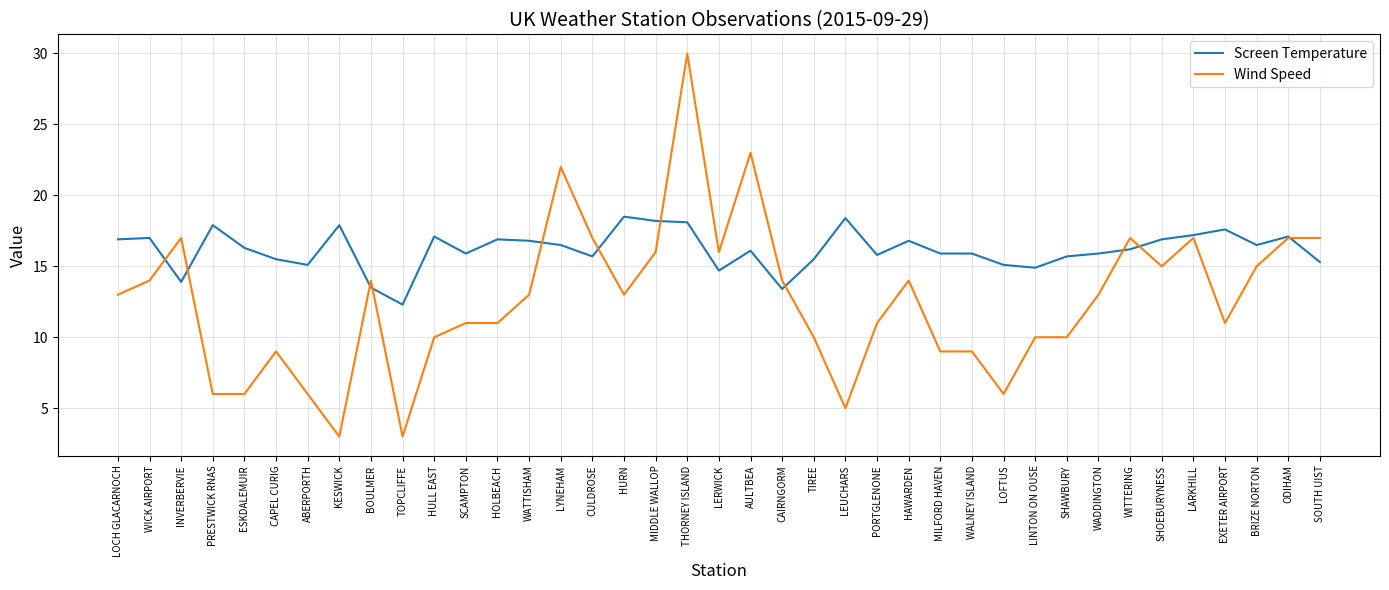

Between which two adjacent categories do Wind Speed and Screen Temperature first intersect?

WICK AIRPORT and INVERBERVIE